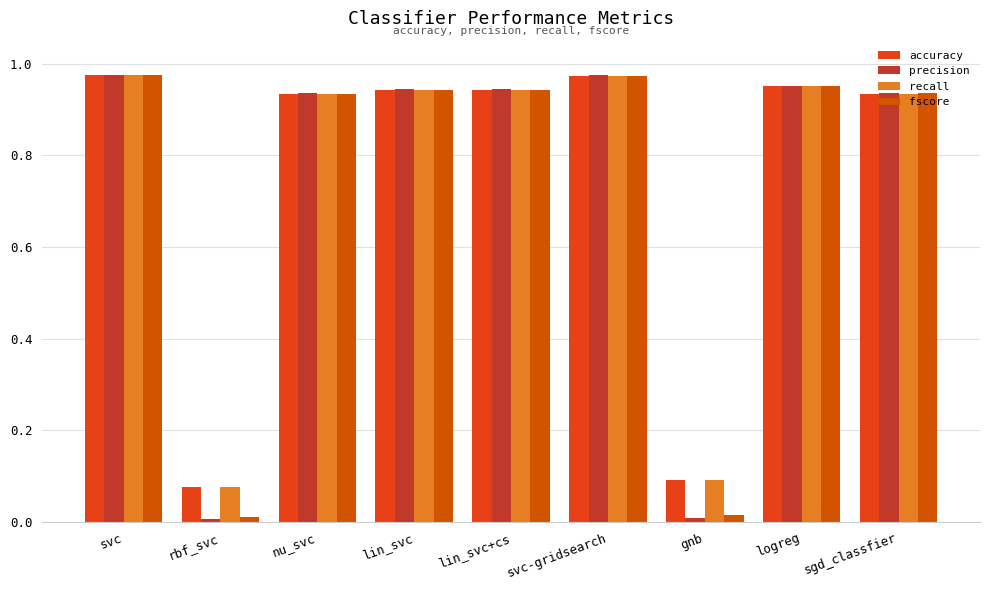

What position from the right is sgd_classfier?

1